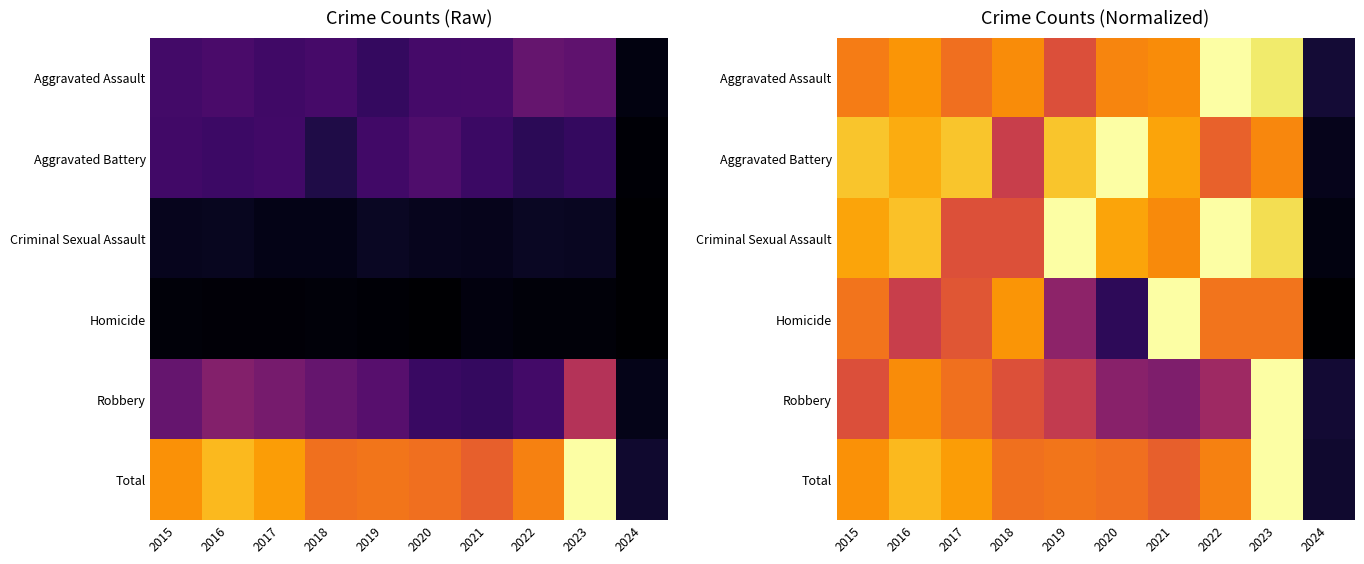

Between 2018 and 2020, which series saw the biggest shift?

Homicide